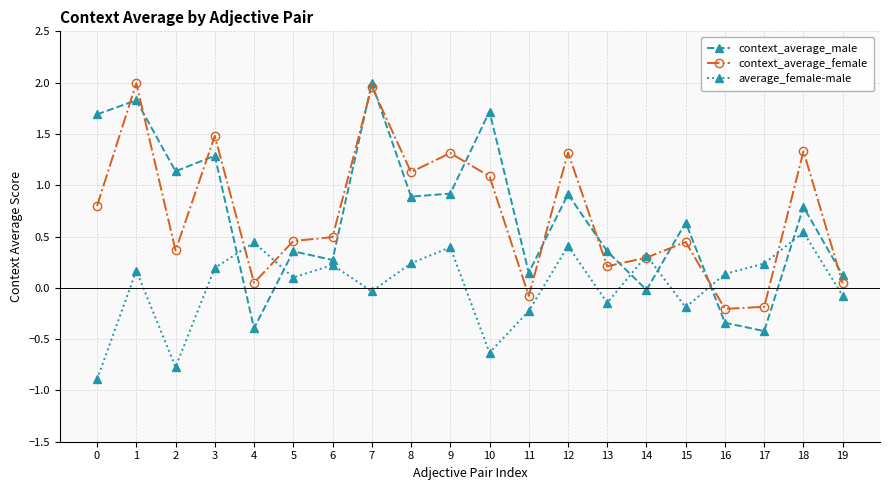

How many values in the context_average_male series exceed 0?

16